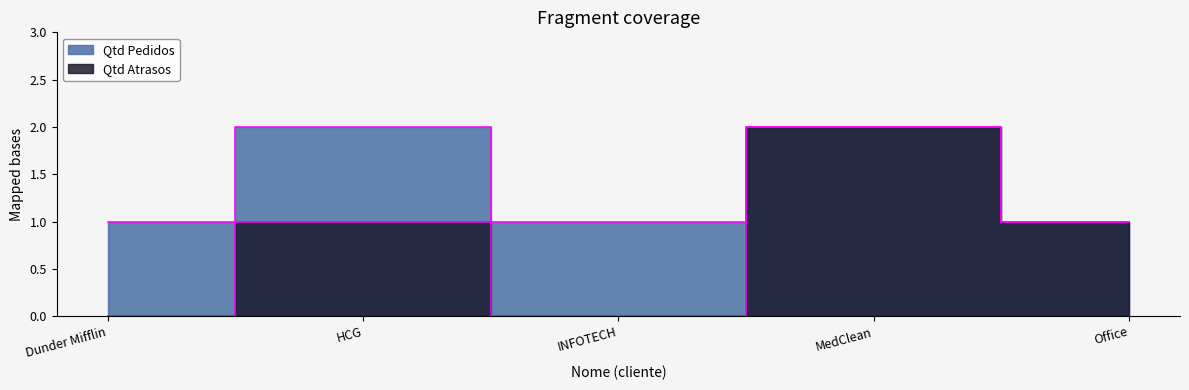

Which series changed the most between INFOTECH and MedClean?

Qtd Atrasos